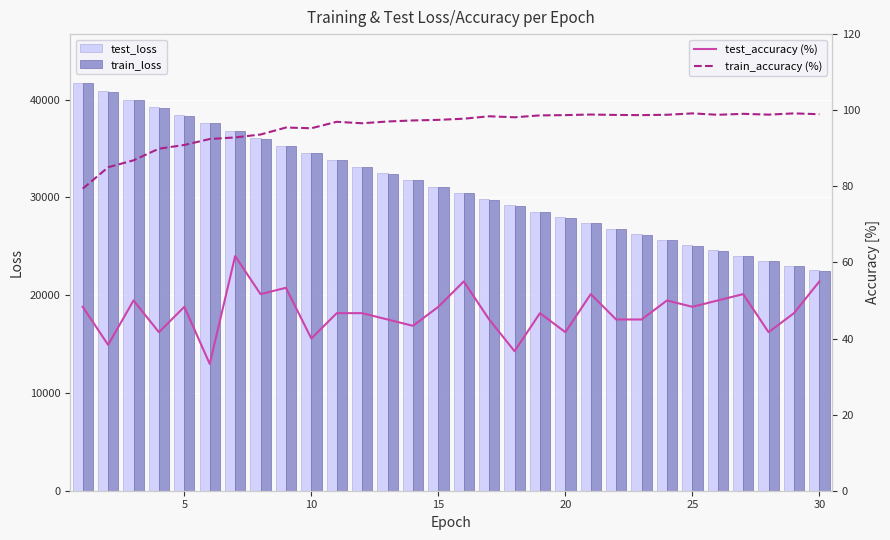

What is the lowest value of the test_loss series?

22529.4